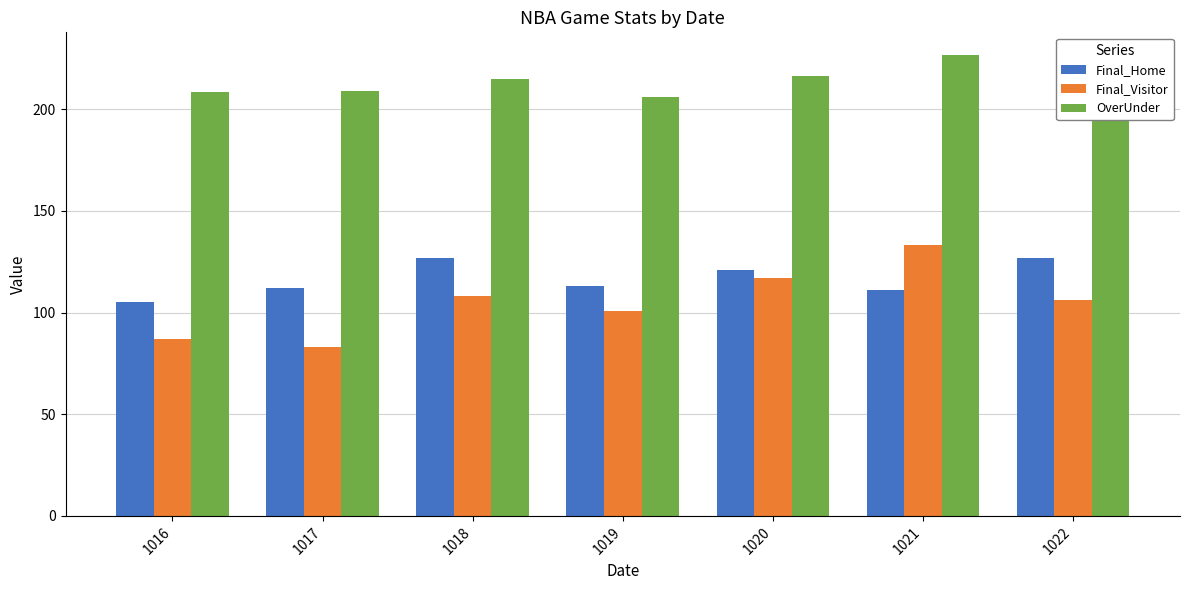

How many bars are there in each group?

3